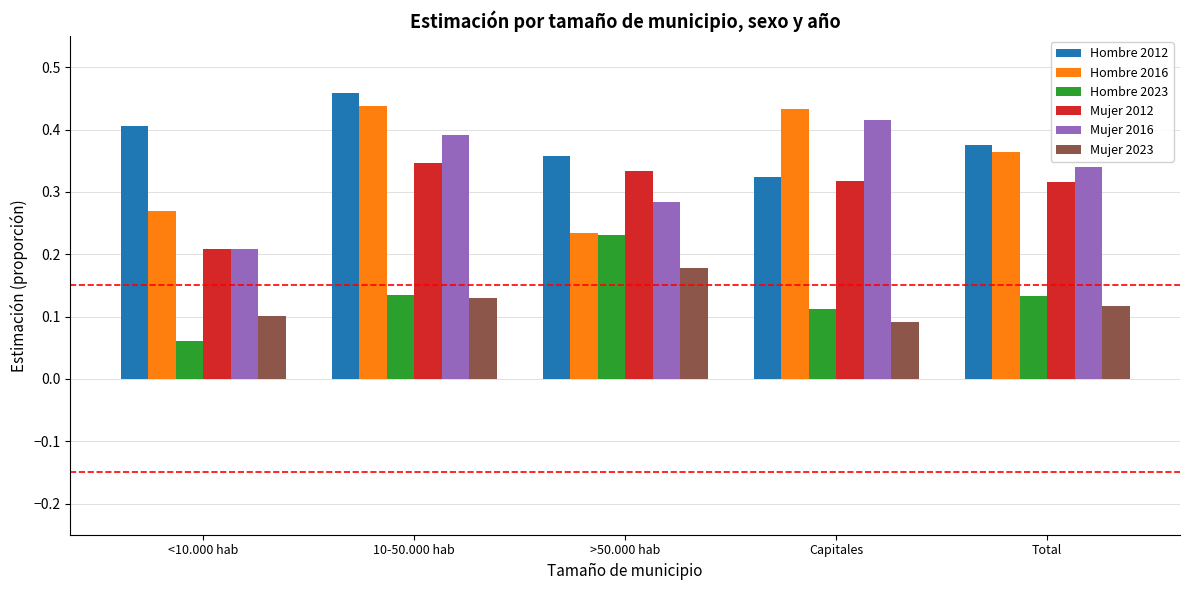

Which category has the lowest value in the Hombre 2012 series?

Capitales